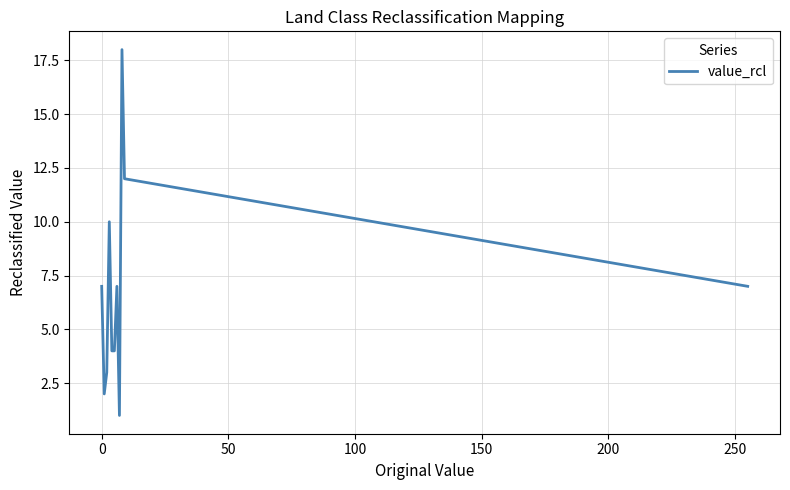

How many interior local peaks (higher than both neighbors) does the data have?

3